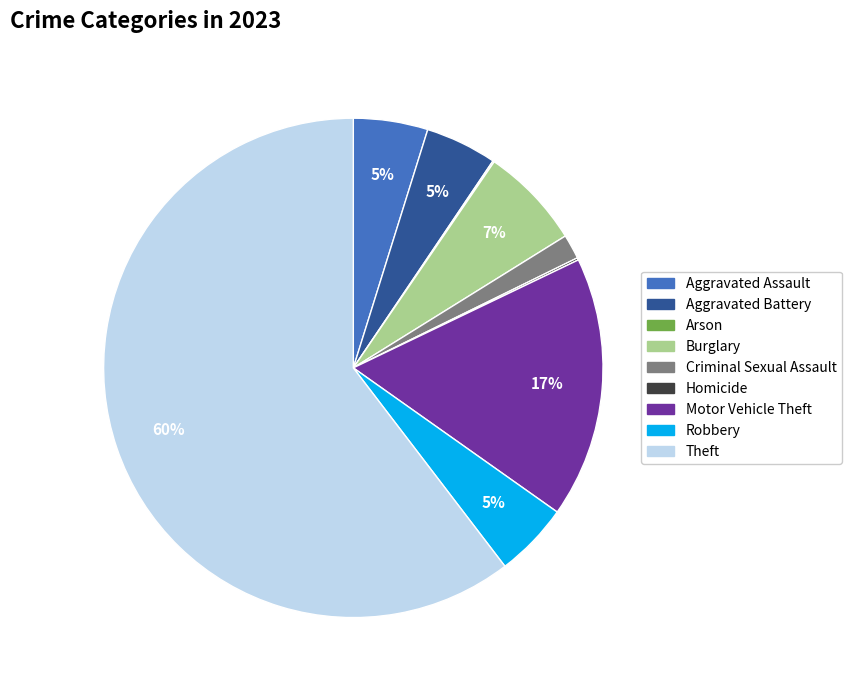

Which category has the biggest portion of the pie?

Theft